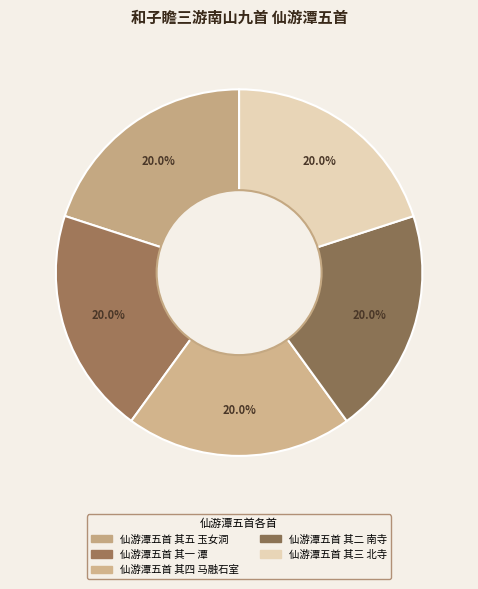

Is there any slice that represents more than half of the pie?

No